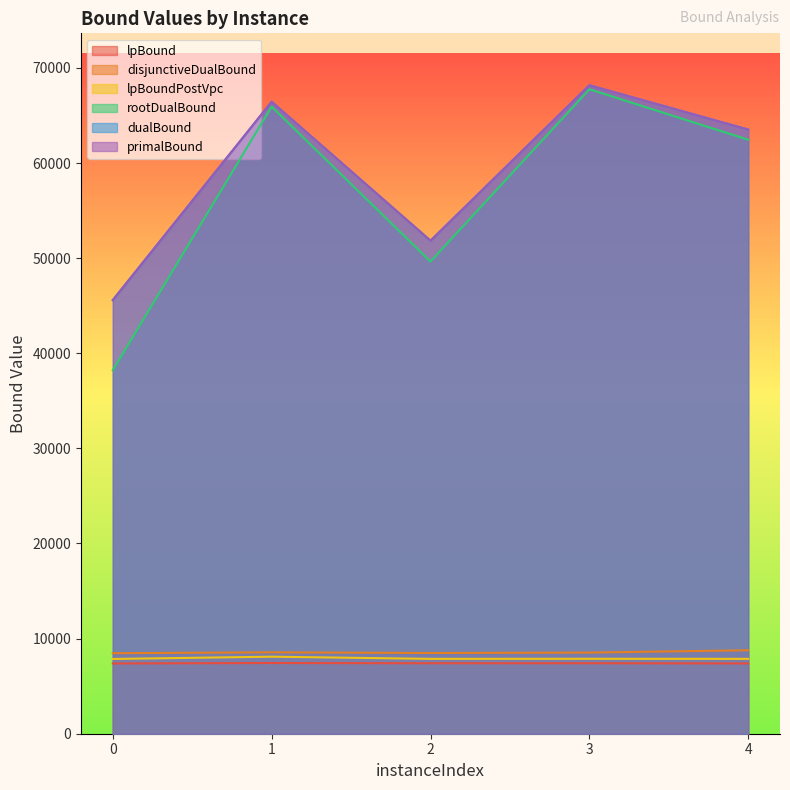

At which label is primalBound closest to 56885?

2